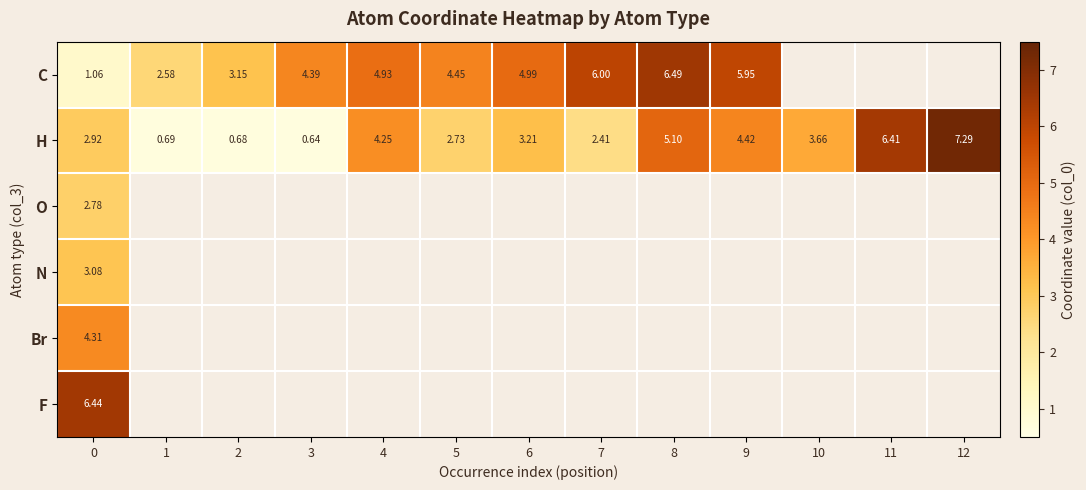

How many values in the H series are below 3?

6